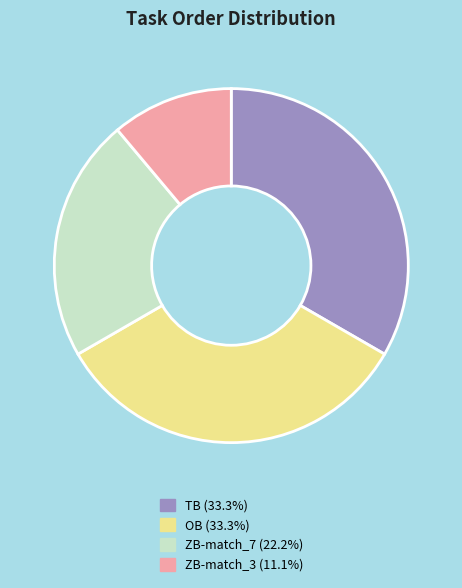

What is the smallest slice in the pie chart?

ZB-match_3